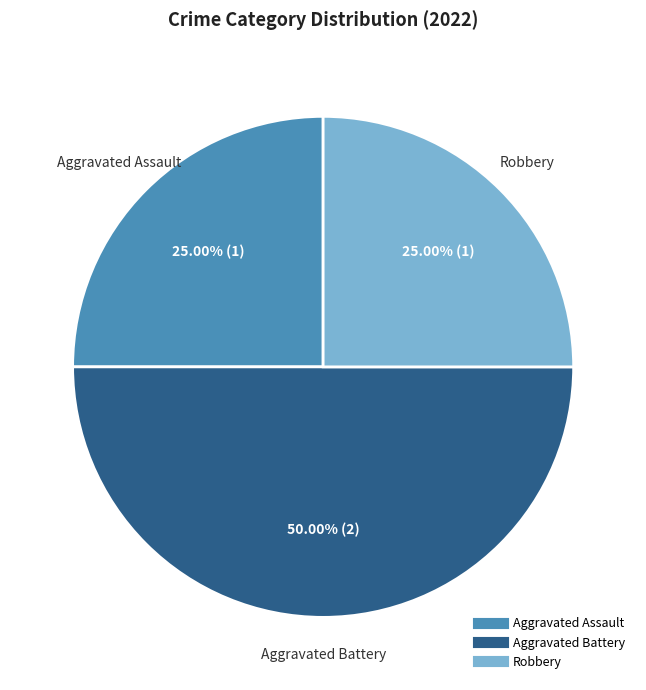

Which category has the biggest portion of the pie?

Aggravated Battery